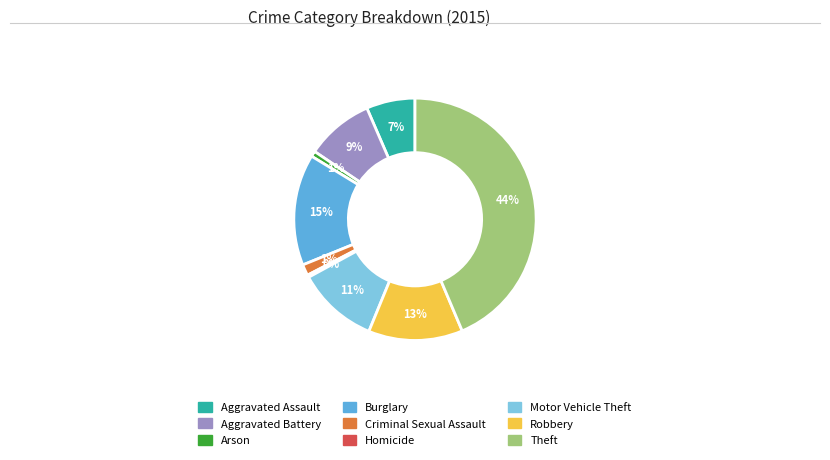

Do Robbery and Aggravated Assault together represent more than half of the pie?

No